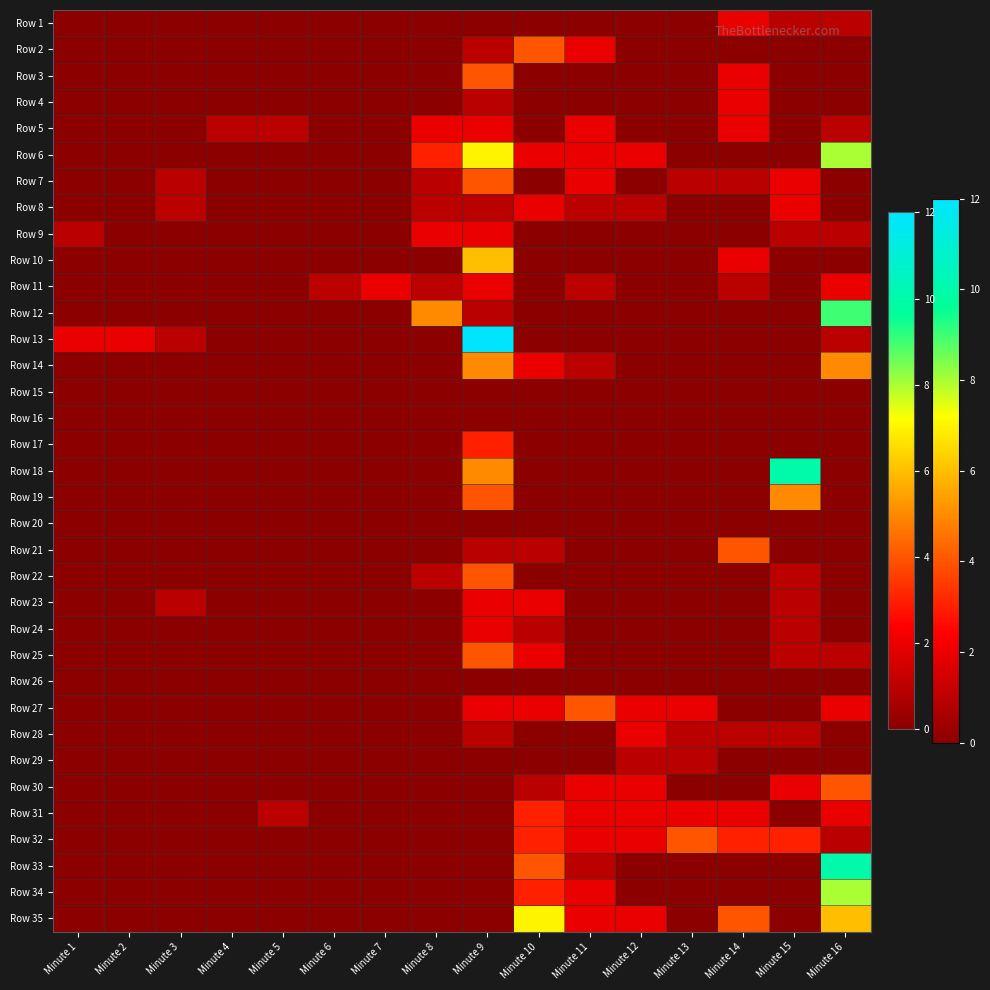

At which category is the sum across all series the highest?

Minute 9